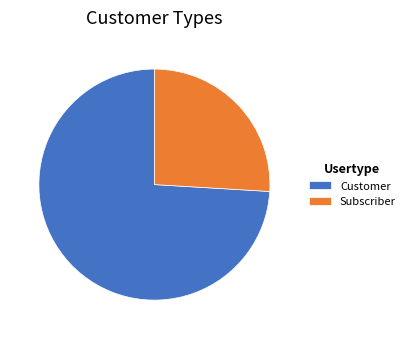

Rank the categories by value from lowest to highest.

Subscriber, Customer